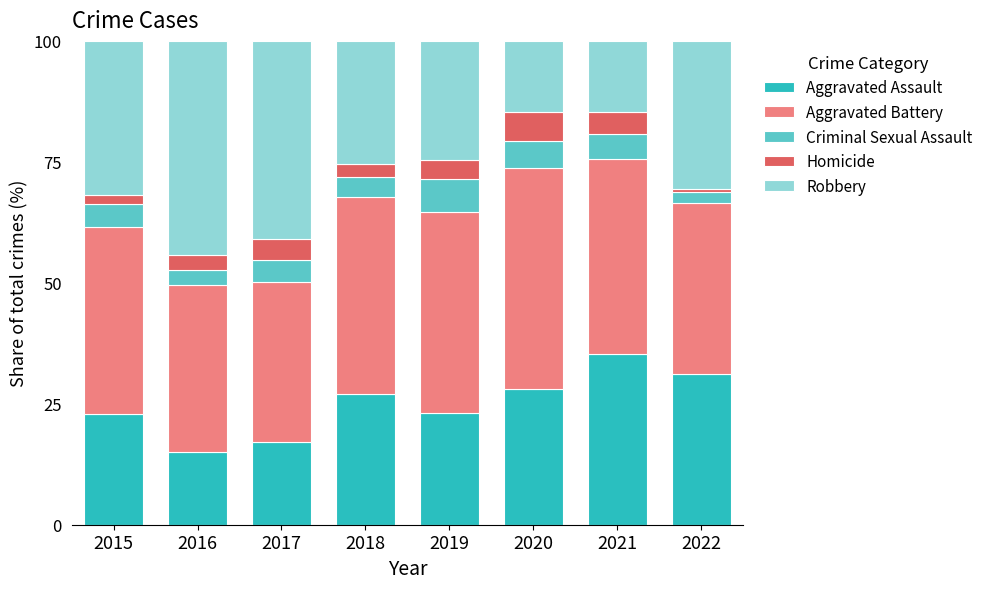

The Aggravated Assault series shows 15.2 at 2019. True or false?

False